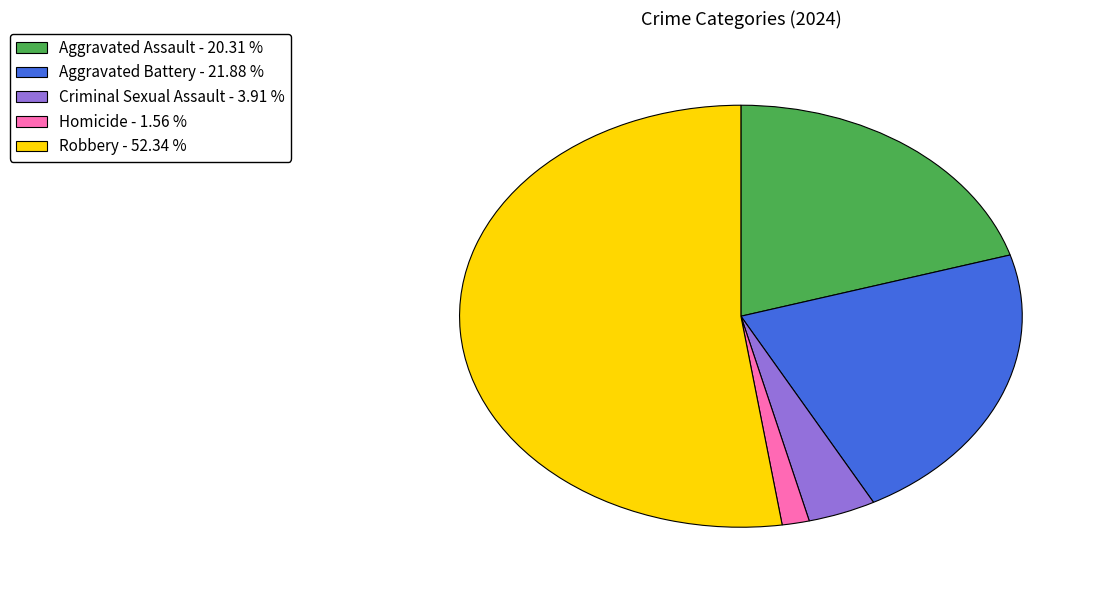

The Aggravated Assault slice represents 9% of the pie. True or false?

False